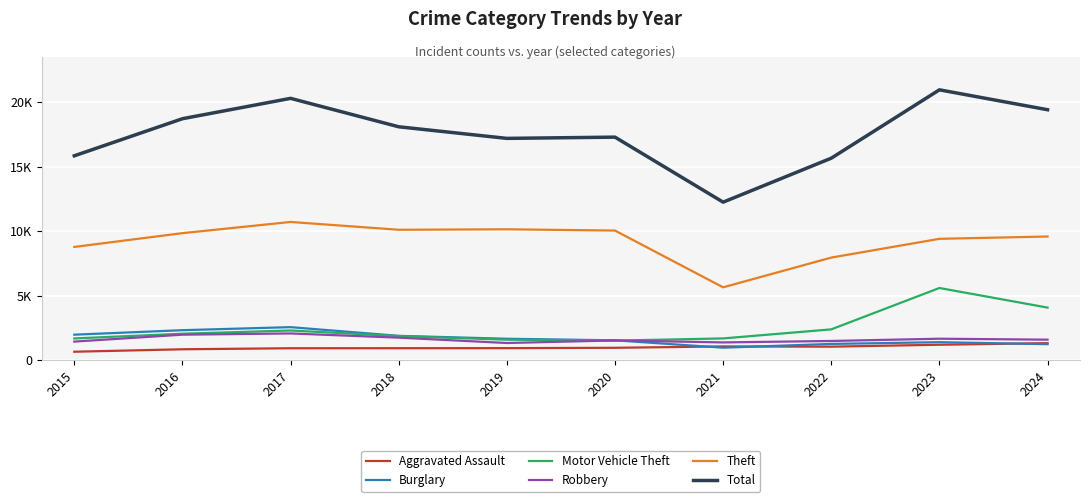

Which has a higher value, 2022 or 2021?

2021